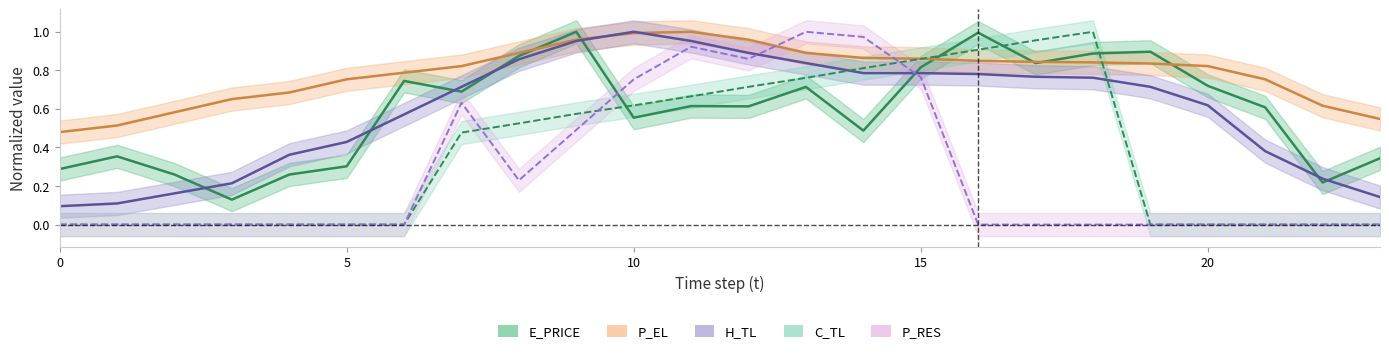

Reading left to right, list all the values displayed in this chart.

E_PRICE: 0.3	0.4	0.3	0.1	0.3	0.3	0.7	0.7	0.9	1.0	0.6	0.6	0.6	0.7	0.5	0.8	1.0	0.8	0.9	0.9	0.7	0.6	0.2	0.3
P_EL: 0.5	0.5	0.6	0.7	0.7	0.8	0.8	0.8	0.9	1.0	1.0	1.0	1.0	0.9	0.9	0.9	0.8	0.8	0.8	0.8	0.8	0.8	0.6	0.5
H_TL: 0.1	0.1	0.2	0.2	0.4	0.4	0.6	0.7	0.9	1.0	1.0	1.0	0.9	0.8	0.8	0.8	0.8	0.8	0.8	0.7	0.6	0.4	0.2	0.1
C_TL: 0.0	0.0	0.0	0.0	0.0	0.0	0.0	0.5	0.5	0.6	0.6	0.7	0.7	0.8	0.8	0.9	0.9	1.0	1.0	0.0	0.0	0.0	0.0	0.0
P_RES: 0.0	0.0	0.0	0.0	0.0	0.0	0.0	0.6	0.2	0.5	0.8	0.9	0.9	1.0	1.0	0.8	0.0	0.0	0.0	0.0	0.0	0.0	0.0	0.0